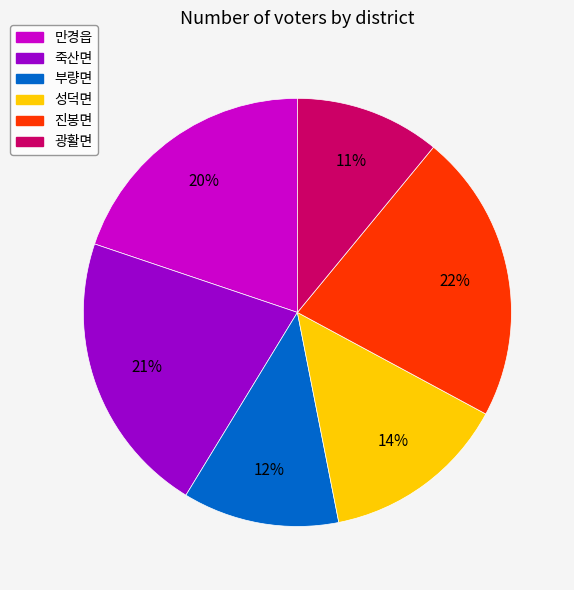

Is there any slice that represents more than half of the pie?

No